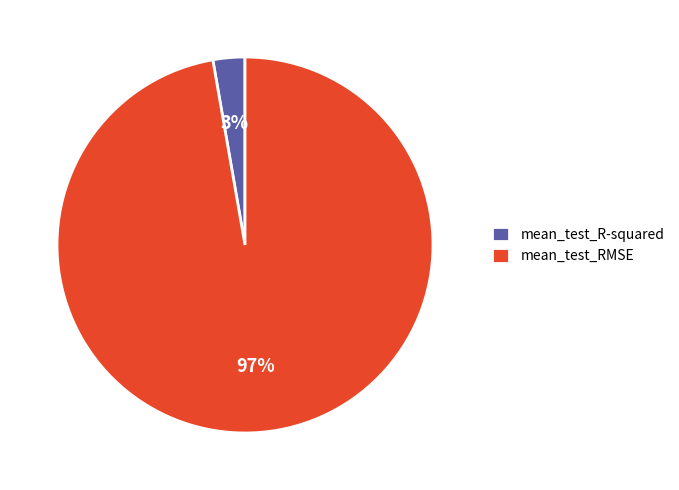

To the nearest percent, what is the combined percentage of mean_test_RMSE and mean_test_R-squared?

100%